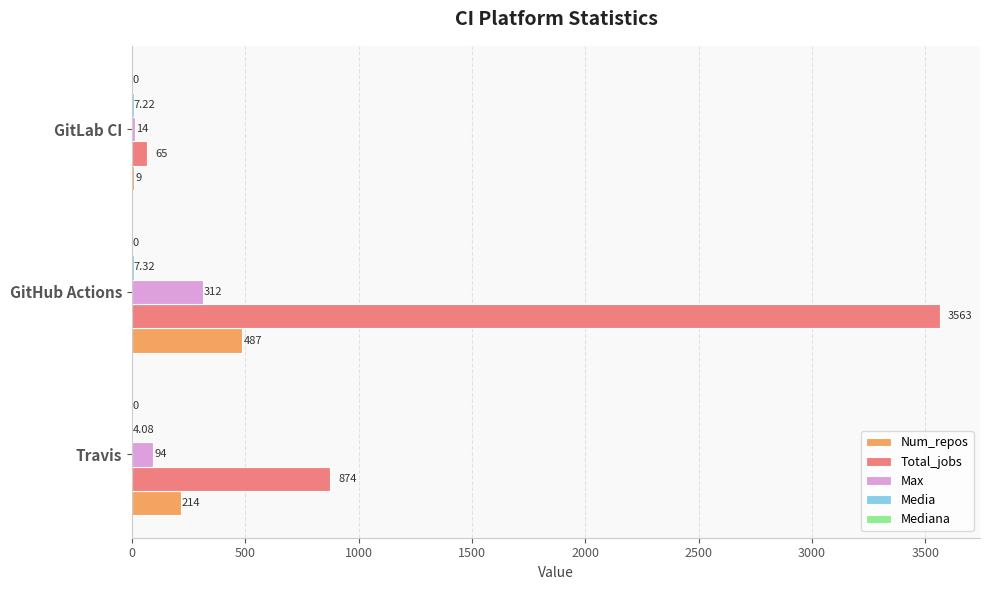

Which category has the highest value in the Total_jobs series?

GitHub Actions